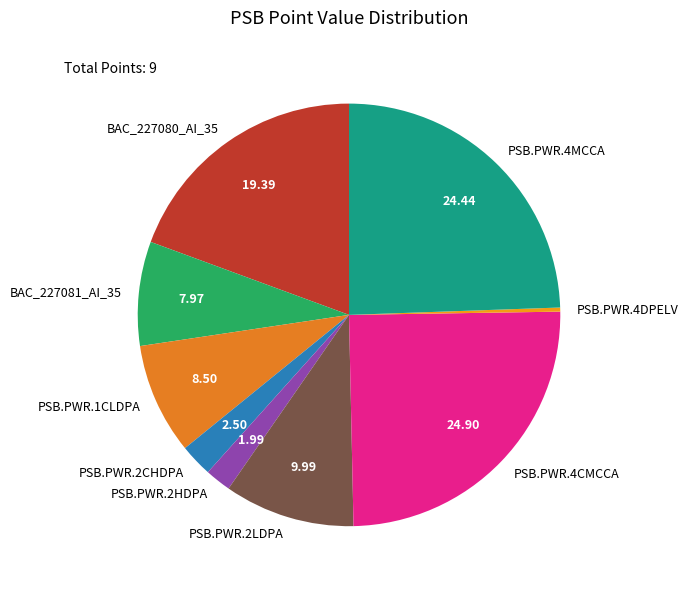

Does PSB.PWR.4DPELV account for over 50% of the chart?

No